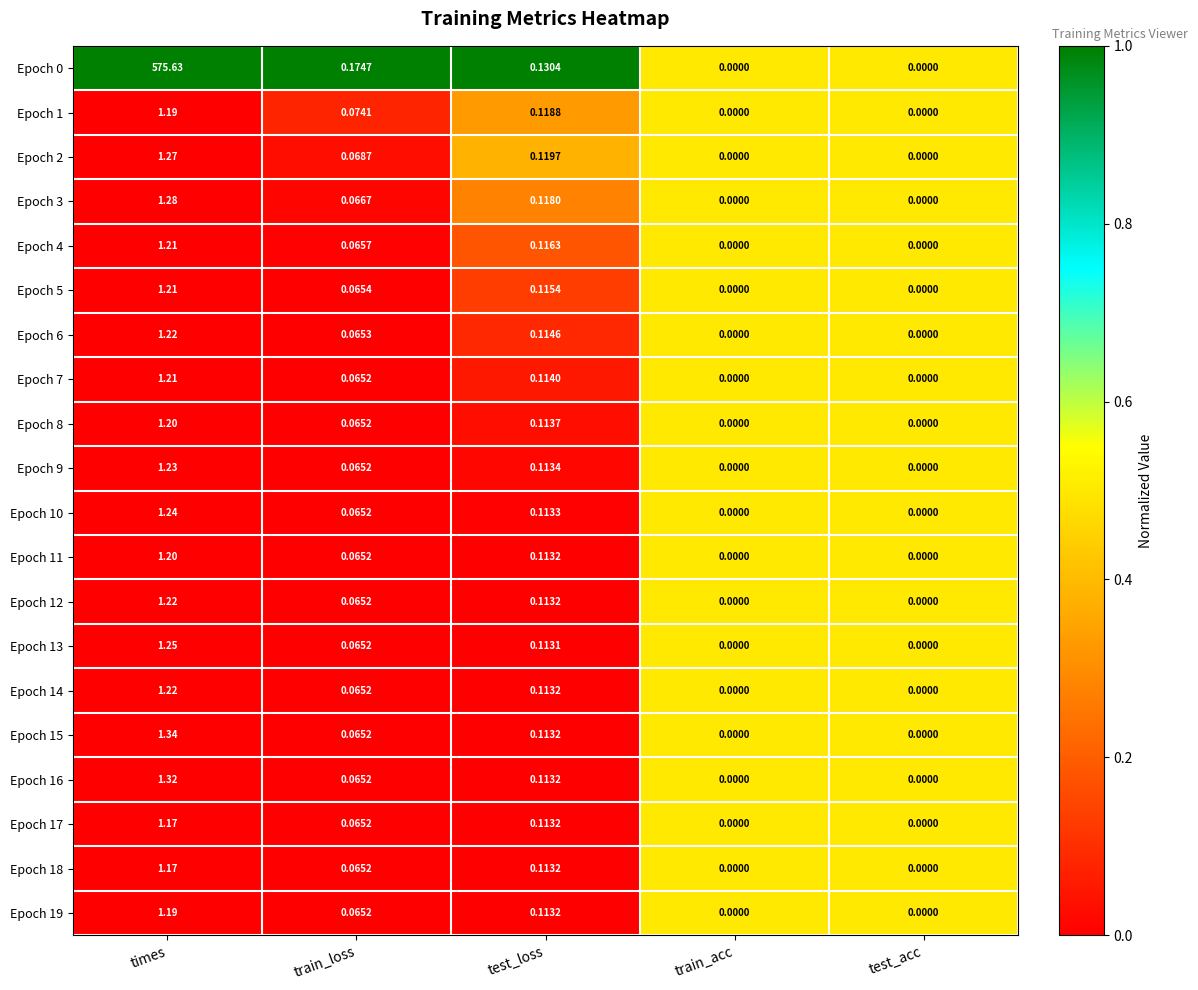

At which category is the sum across all series the highest?

times